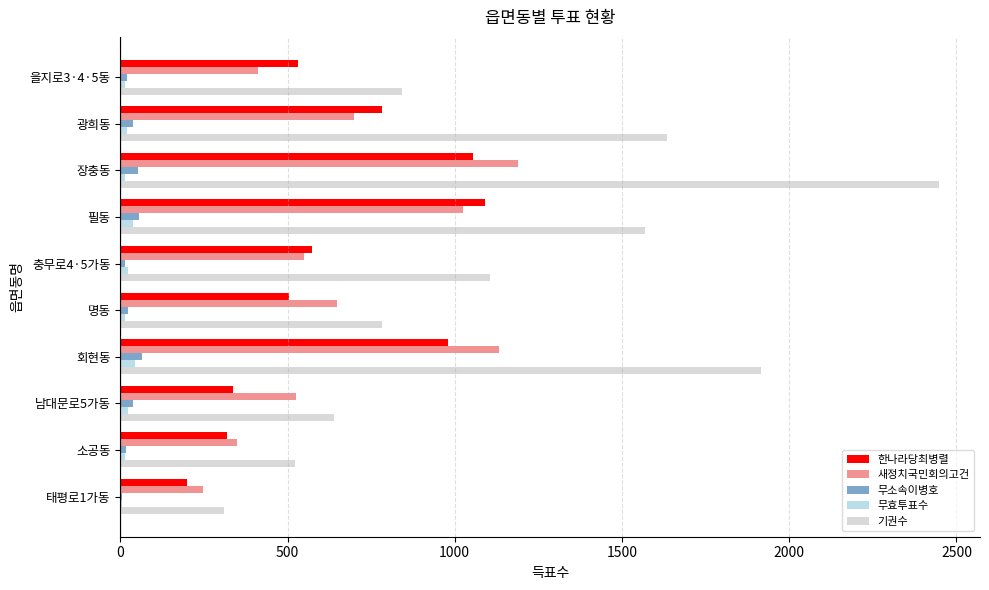

What is the maximum value shown in the chart?

2448